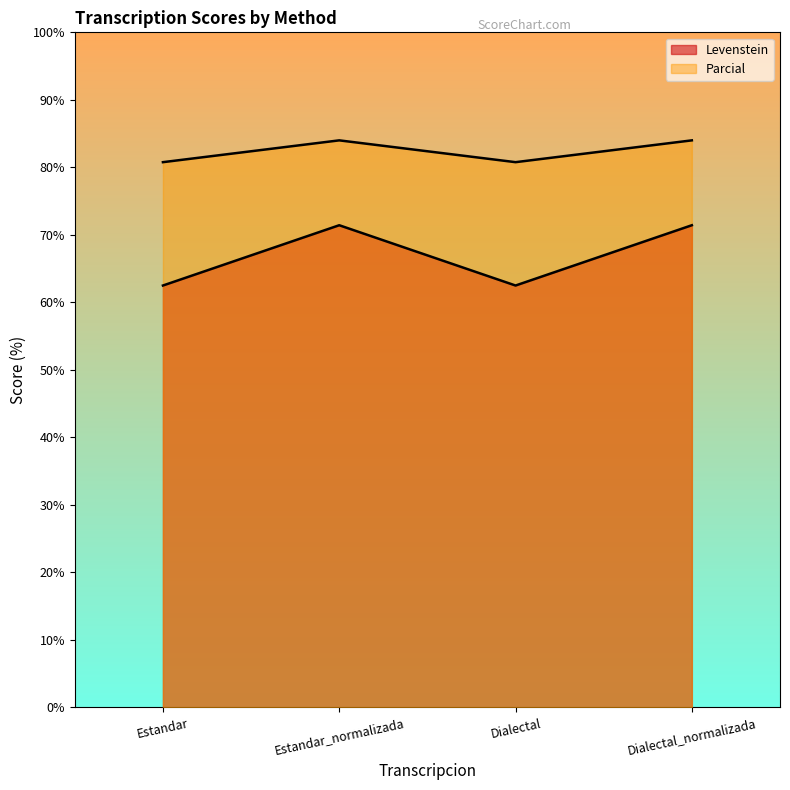

What is the label of the 2nd point from the left?

Estandar_normalizada